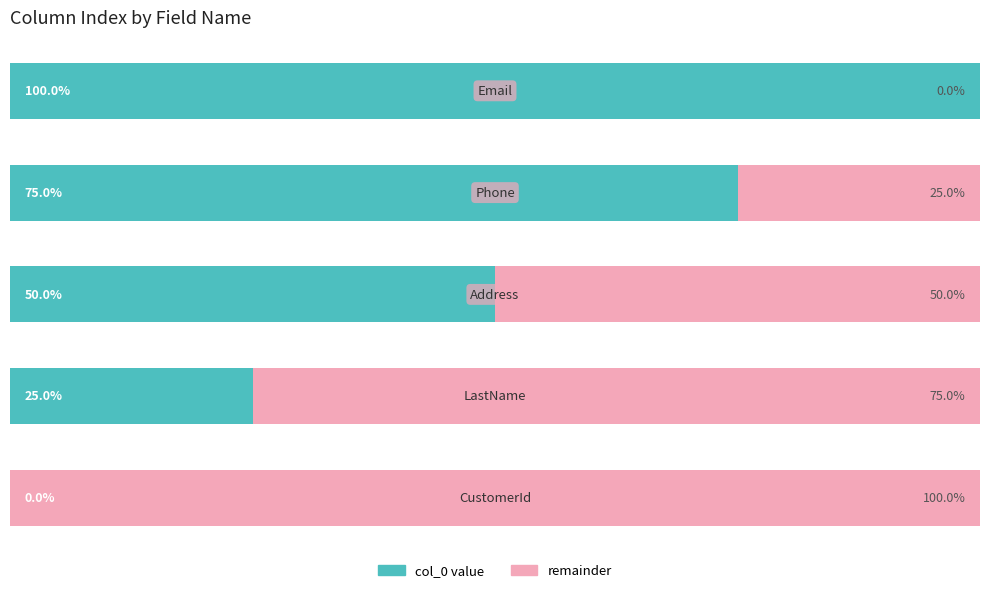

What are all the series names shown in the legend?

col_0 value, remainder